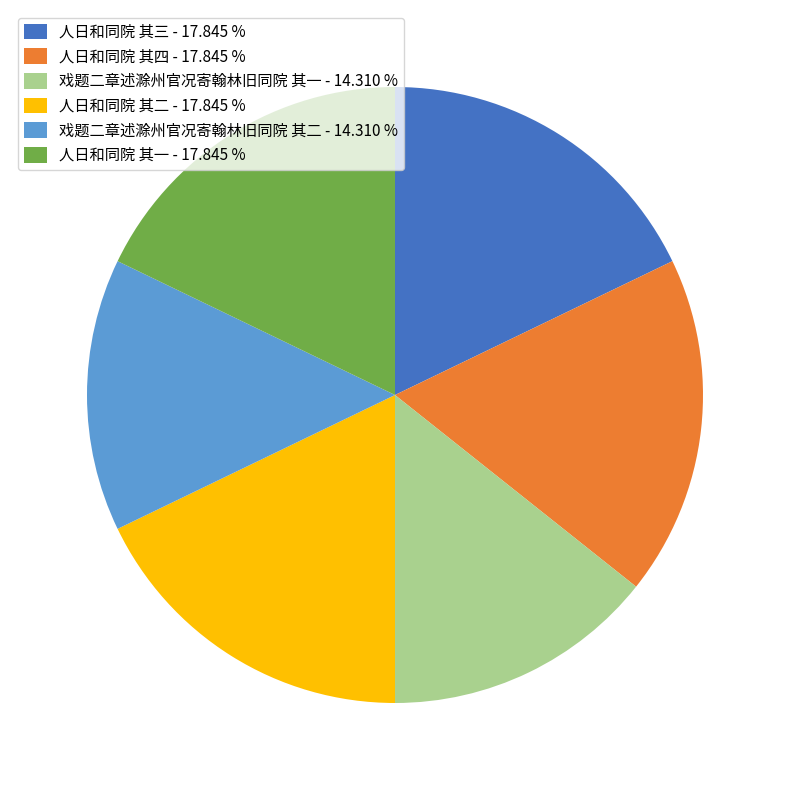

Do 人日和同院 其三 - 17.845 % and 人日和同院 其四 - 17.845 % together represent more than half of the pie?

No